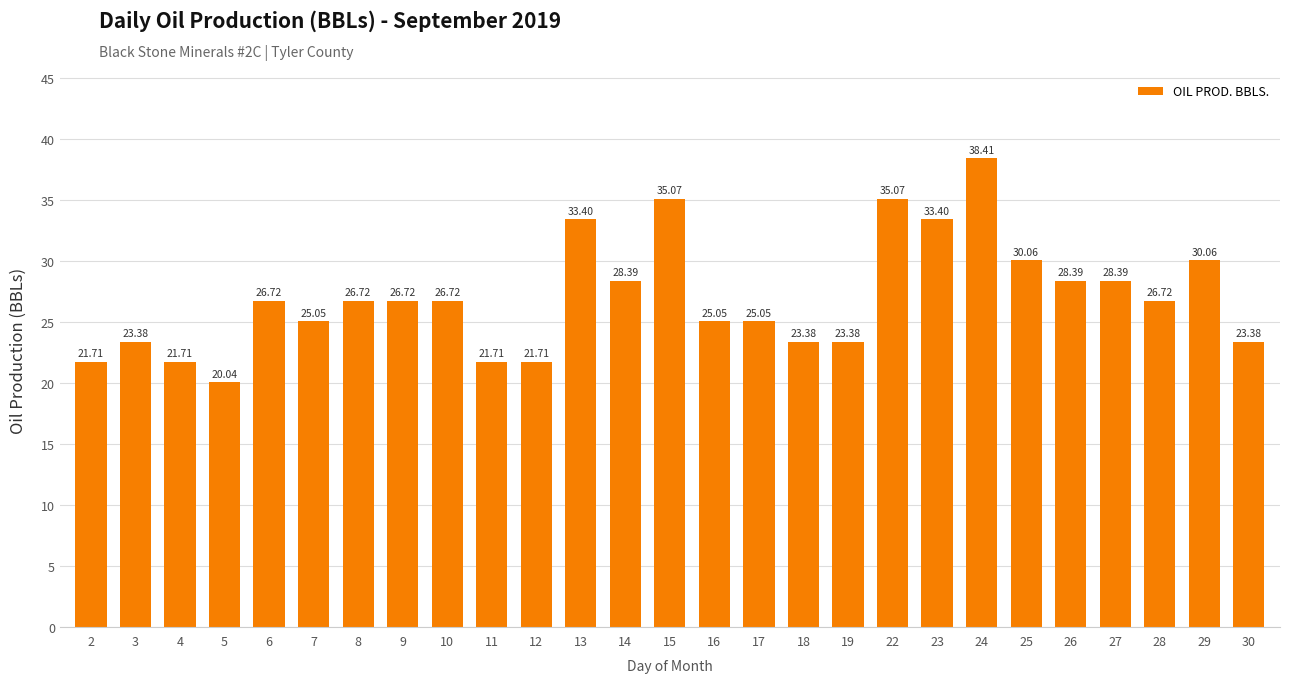

The chart shows a value of 35.1 at 15. True or false?

True